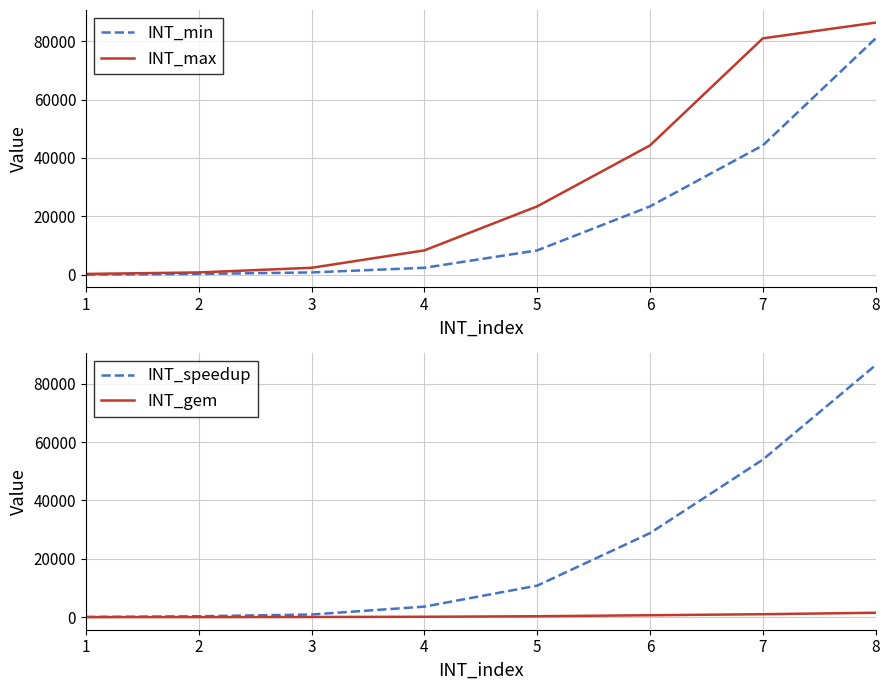

What is the spread (max minus min) of values at 1?

240